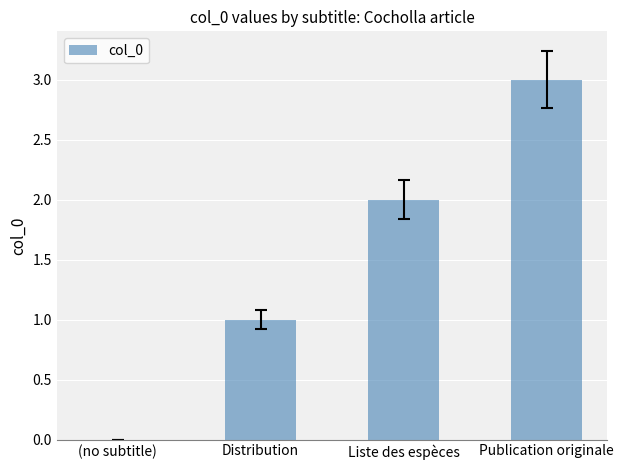

The chart shows a value of 0 at Distribution. True or false?

False